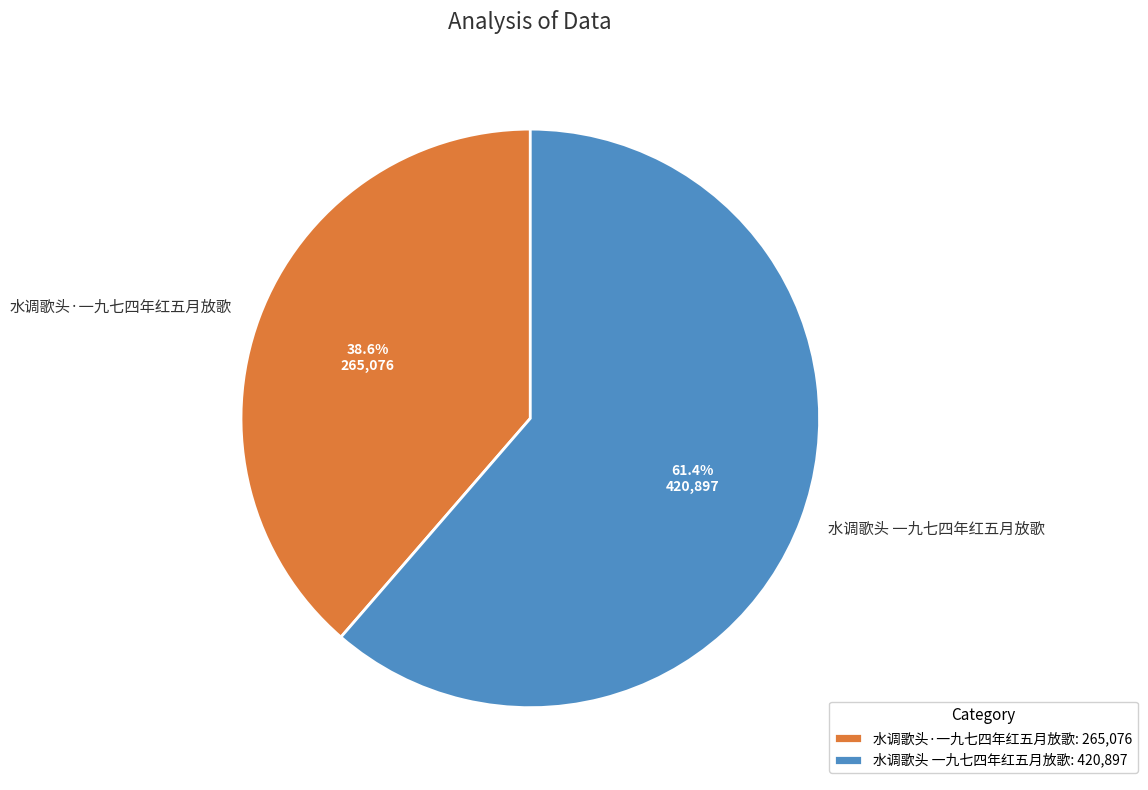

Rank the categories by value from lowest to highest.

水调歌头·一九七四年红五月放歌, 水调歌头 一九七四年红五月放歌